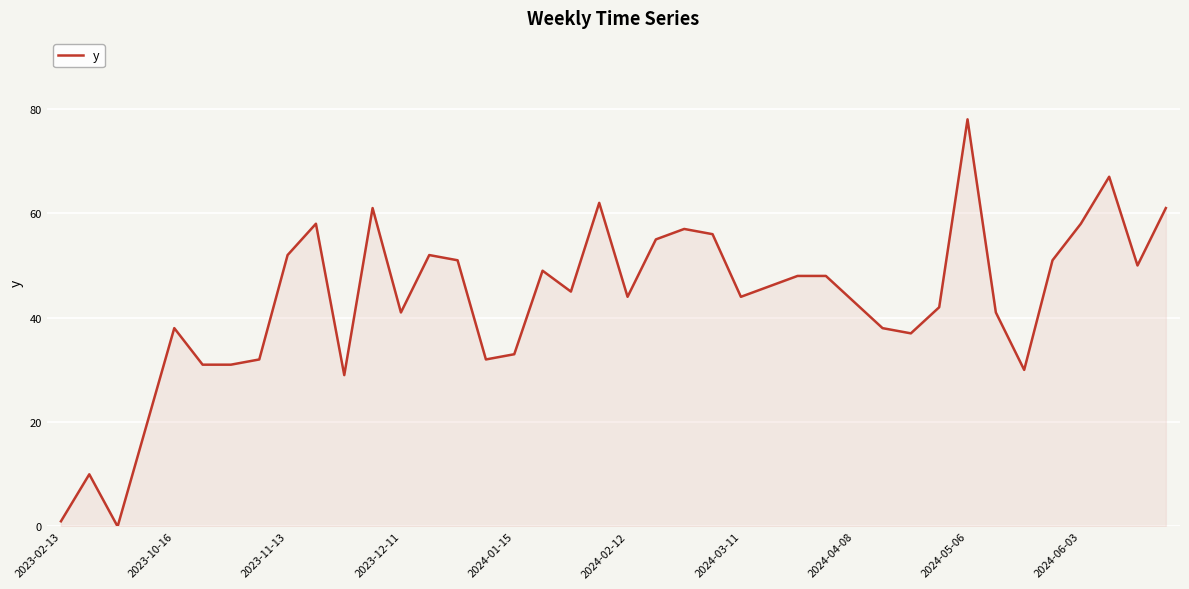

What is the greatest value displayed?

78